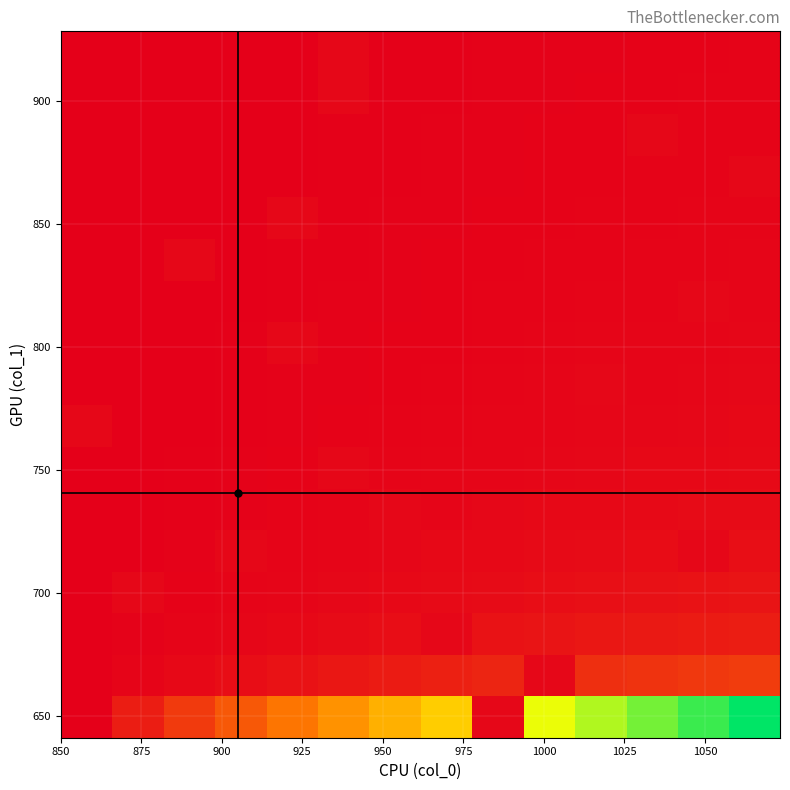

How many categories are shown in the chart?

14